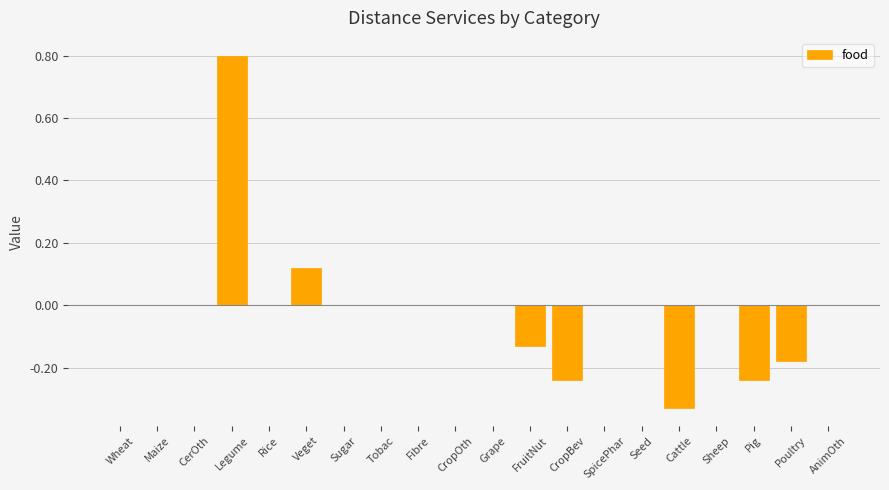

What is the sum of the values at Pig and CropBev?

-0.5